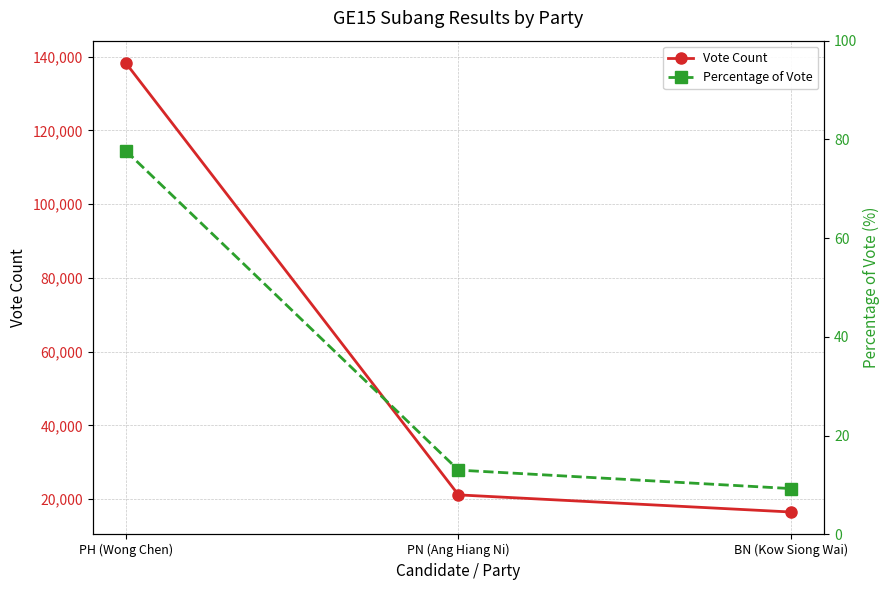

What is the label of the 3rd point from the left?

BN (Kow Siong Wai)